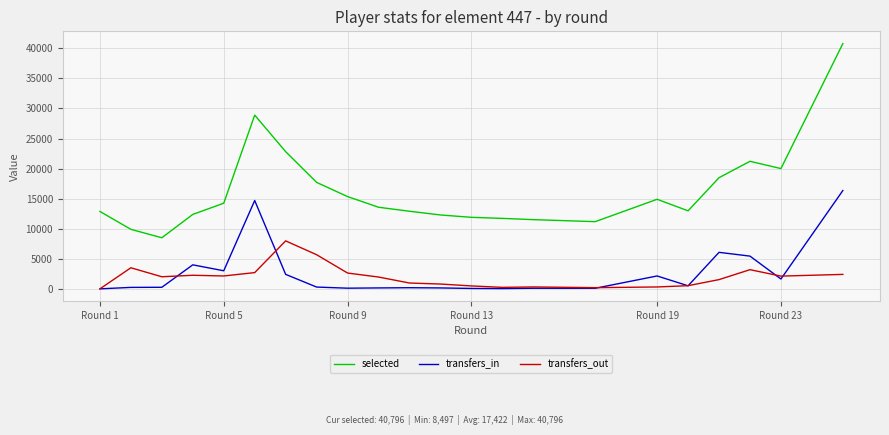

True or false: transfers_out and transfers_in cross at least once.

True